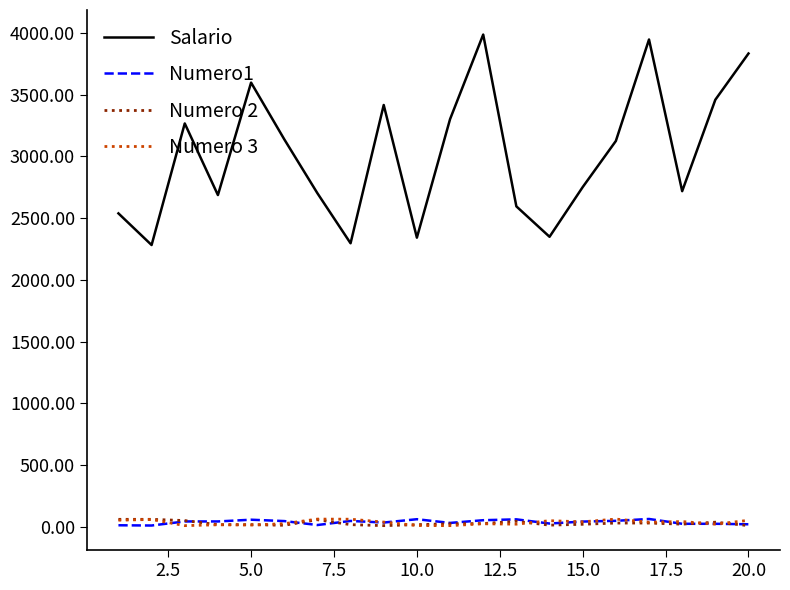

What is the minimum value shown in the chart?

11.0